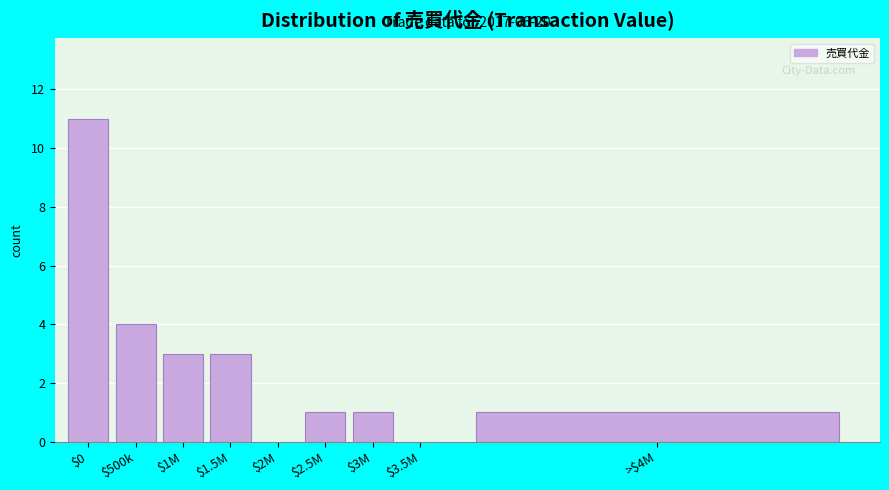

True or false: the data shows 5 at $1.5M.

False